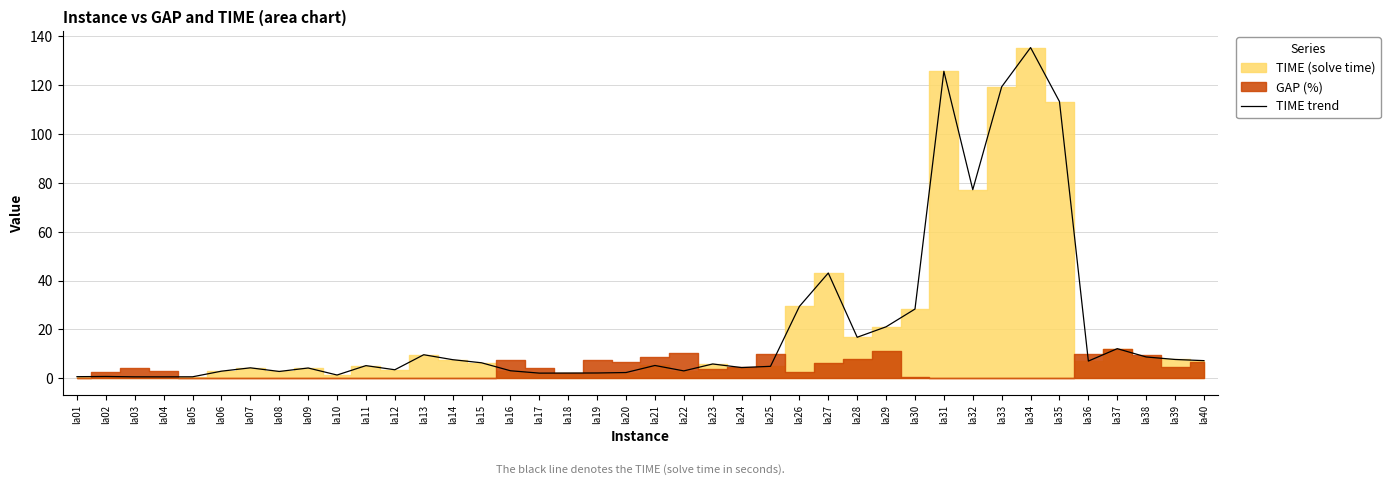

The value at la08 is 2.8. True or false?

True